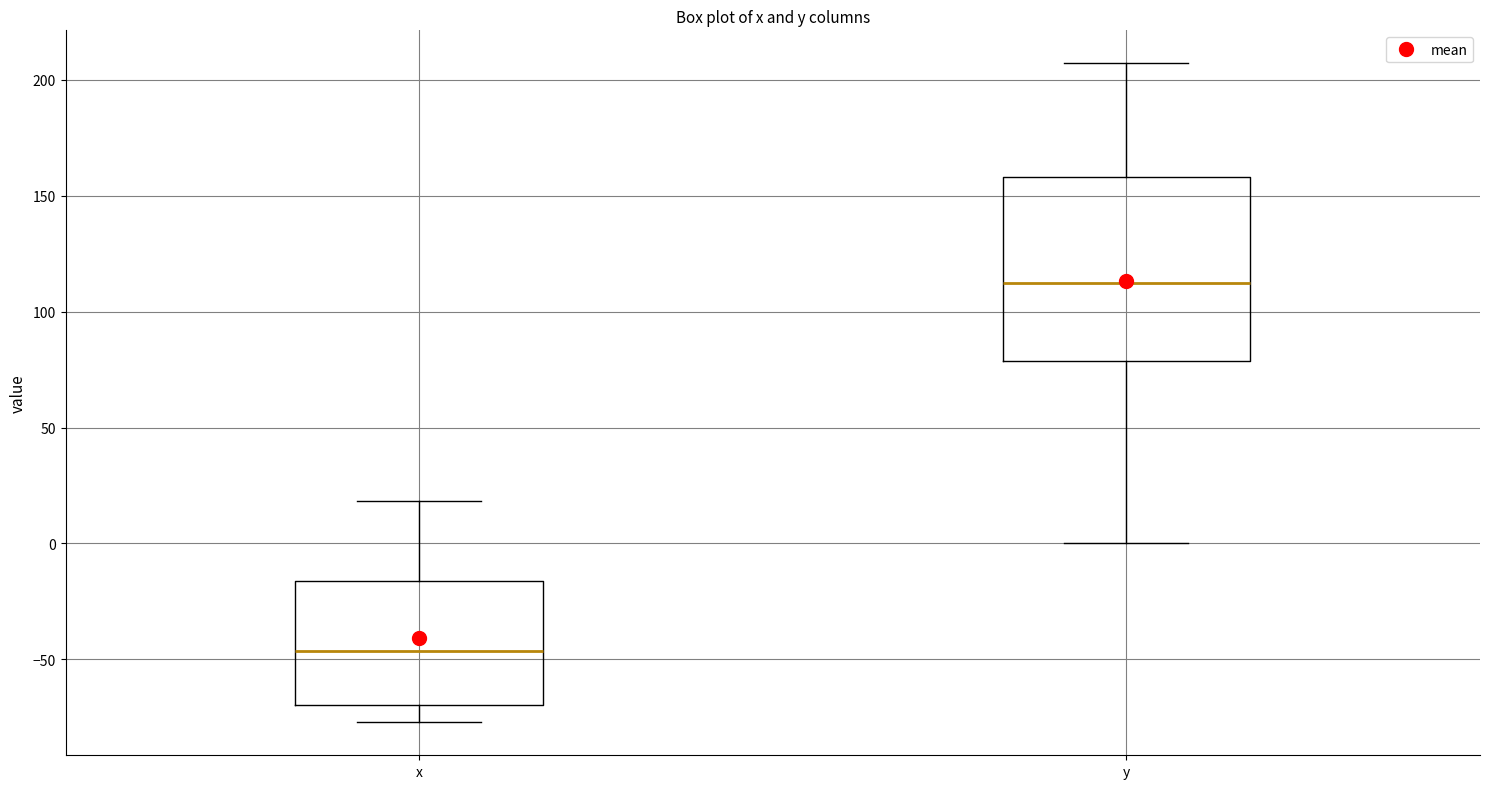

Reading left to right, read every box against the y-axis: the position of its median line, the range the box covers, and the ends of its whiskers. The values are not printed on the chart, so give them approximately, as read against the axis.

x: median -45, box -70 to -15, whiskers -75 to 20
y: median 110, box 80 to 160, whiskers 0 to 205